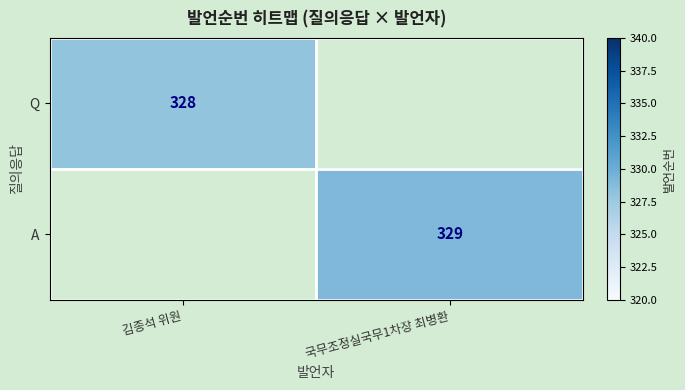

At which category does the chart reach its peak across all series?

국무조정실국무1차장 최병환